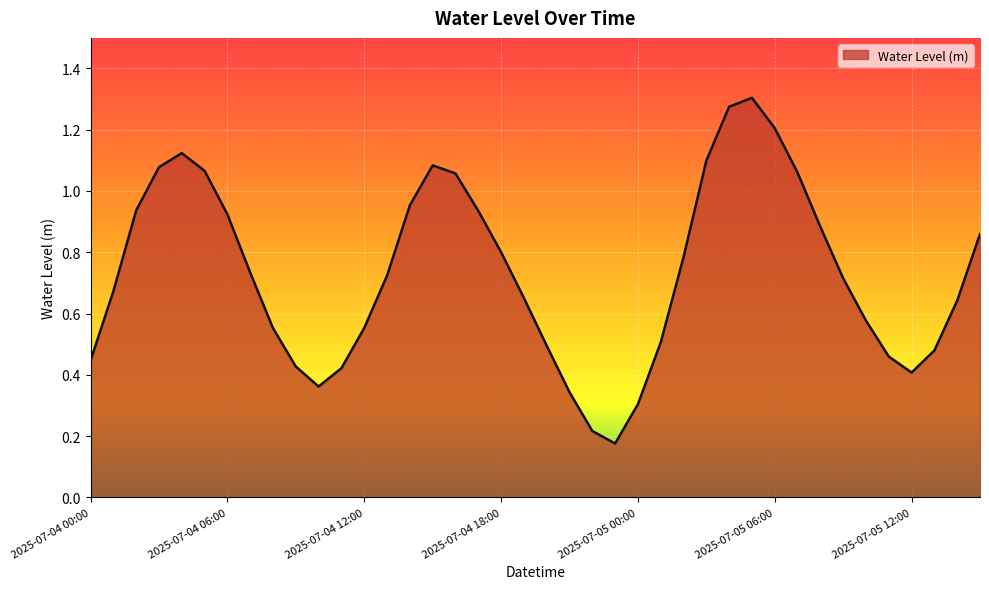

Does the chart have visible grid lines?

Yes